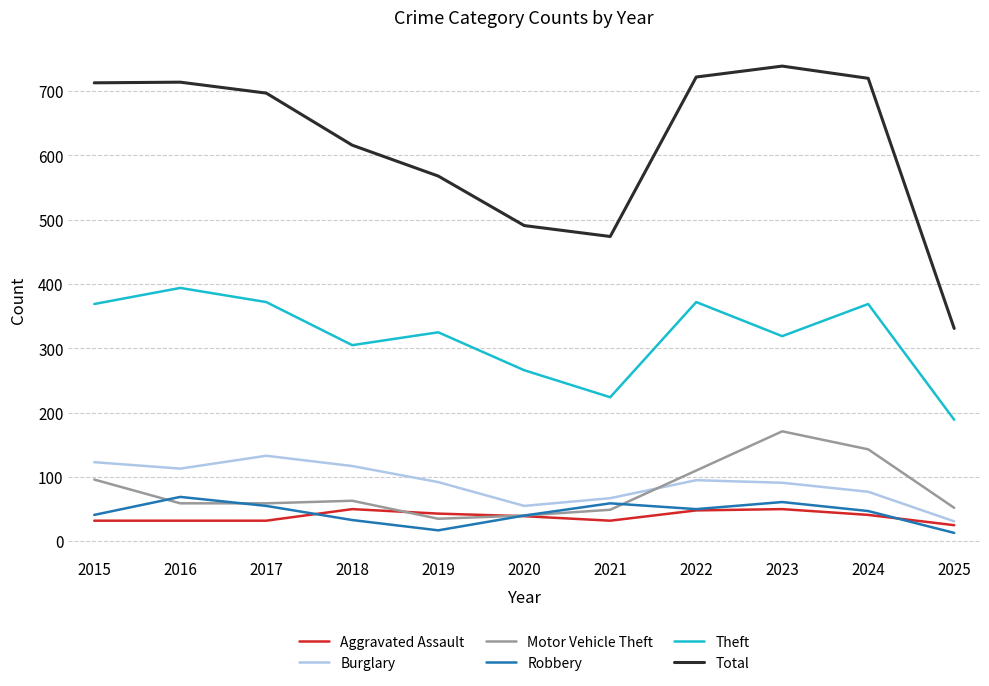

Which series has the largest total across all categories?

Total